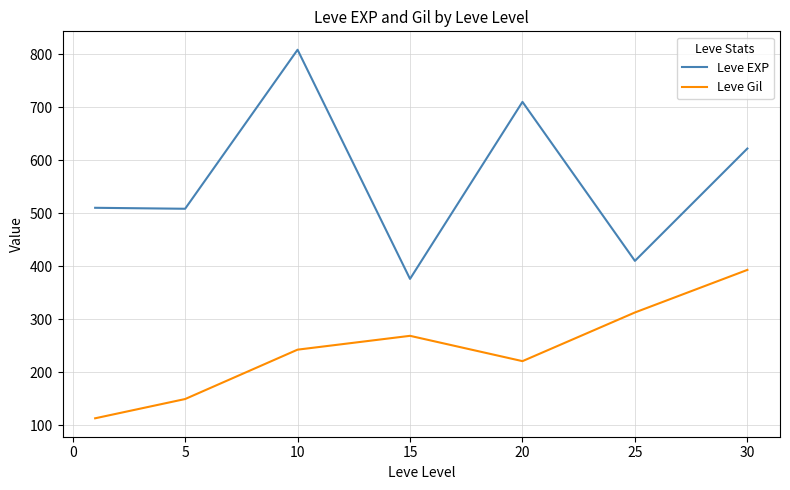

Rank the series by their maximum value, from highest to lowest.

Leve EXP, Leve Gil